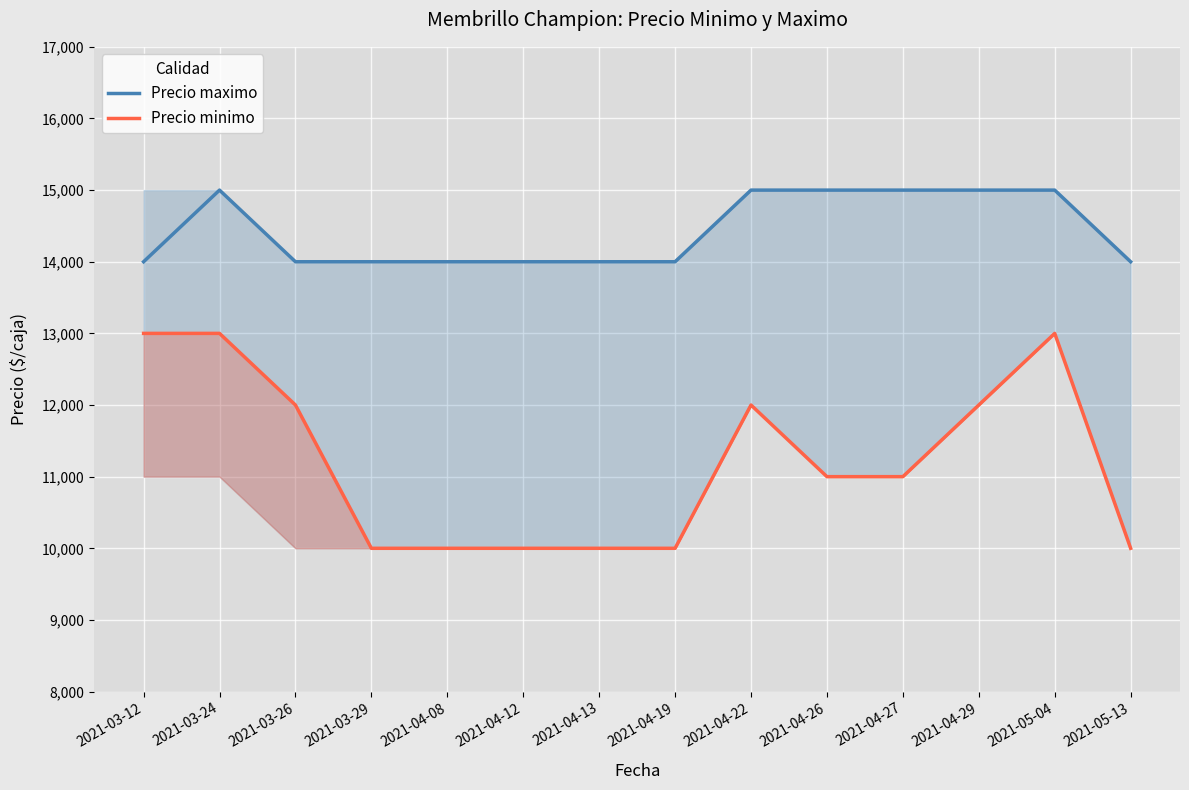

At 2021-04-08, list the series in order from smallest to largest.

Precio minimo, Precio maximo